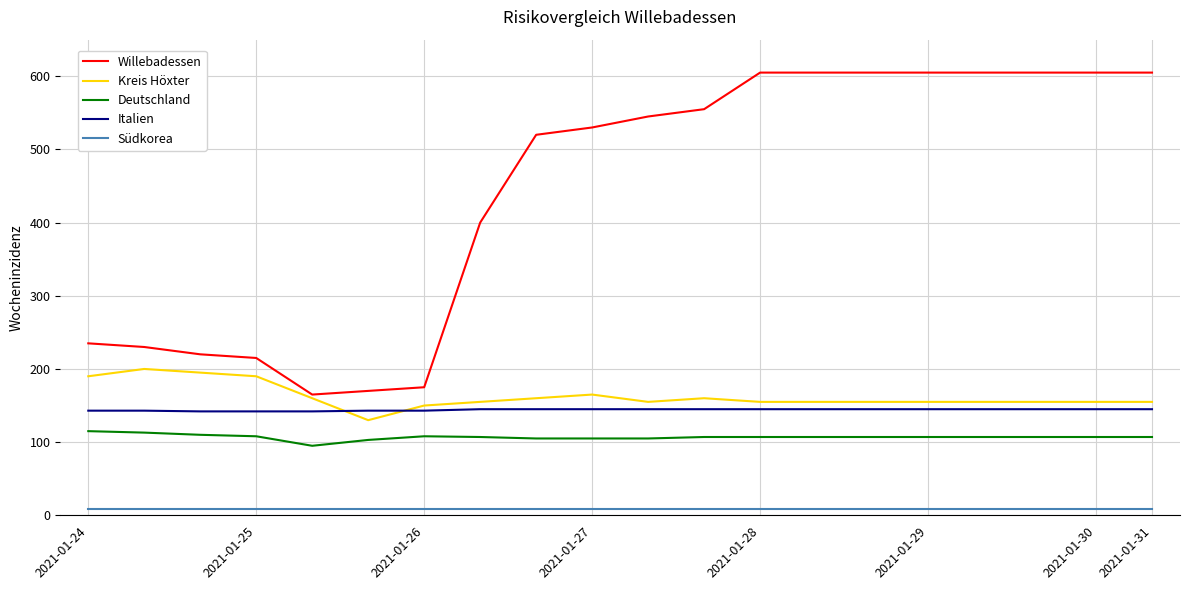

True or false: Deutschland and Italien intersect in this chart.

False